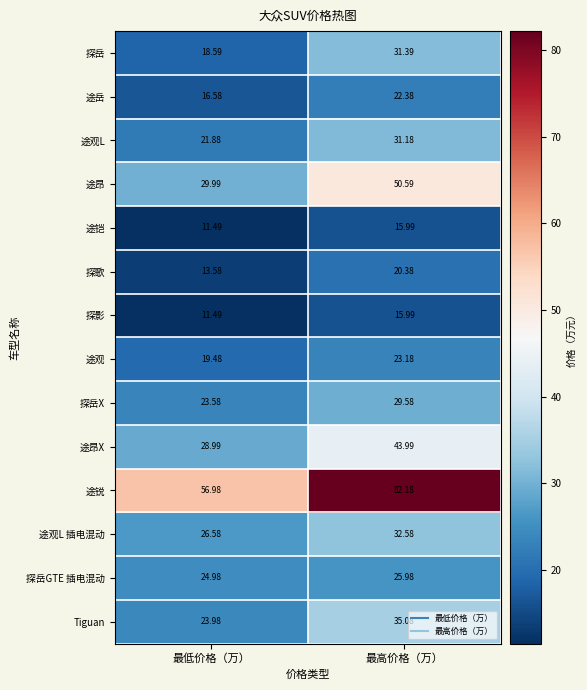

Where does the 探歌 series first go above 20?

最高价格（万）